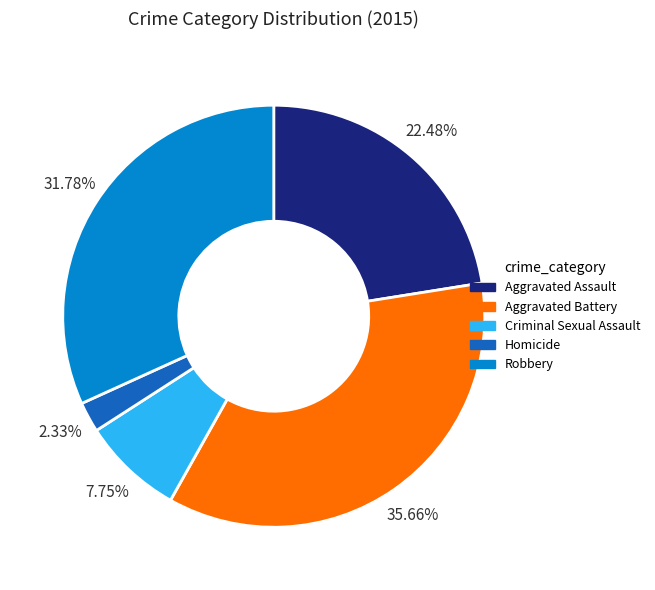

Is it true that Robbery is 22% of the pie?

False